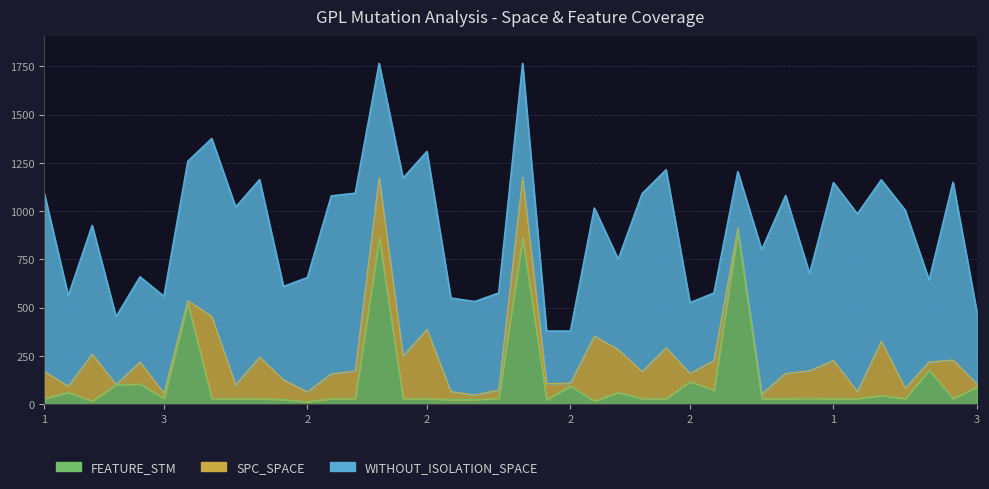

What is the label of the 20th point from the left?

3